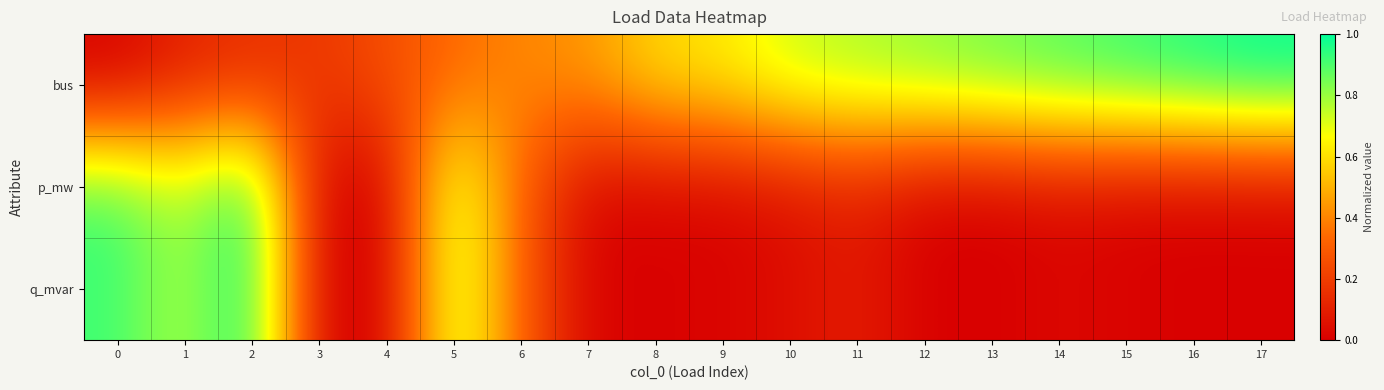

Which series has the widest spread of values?

bus